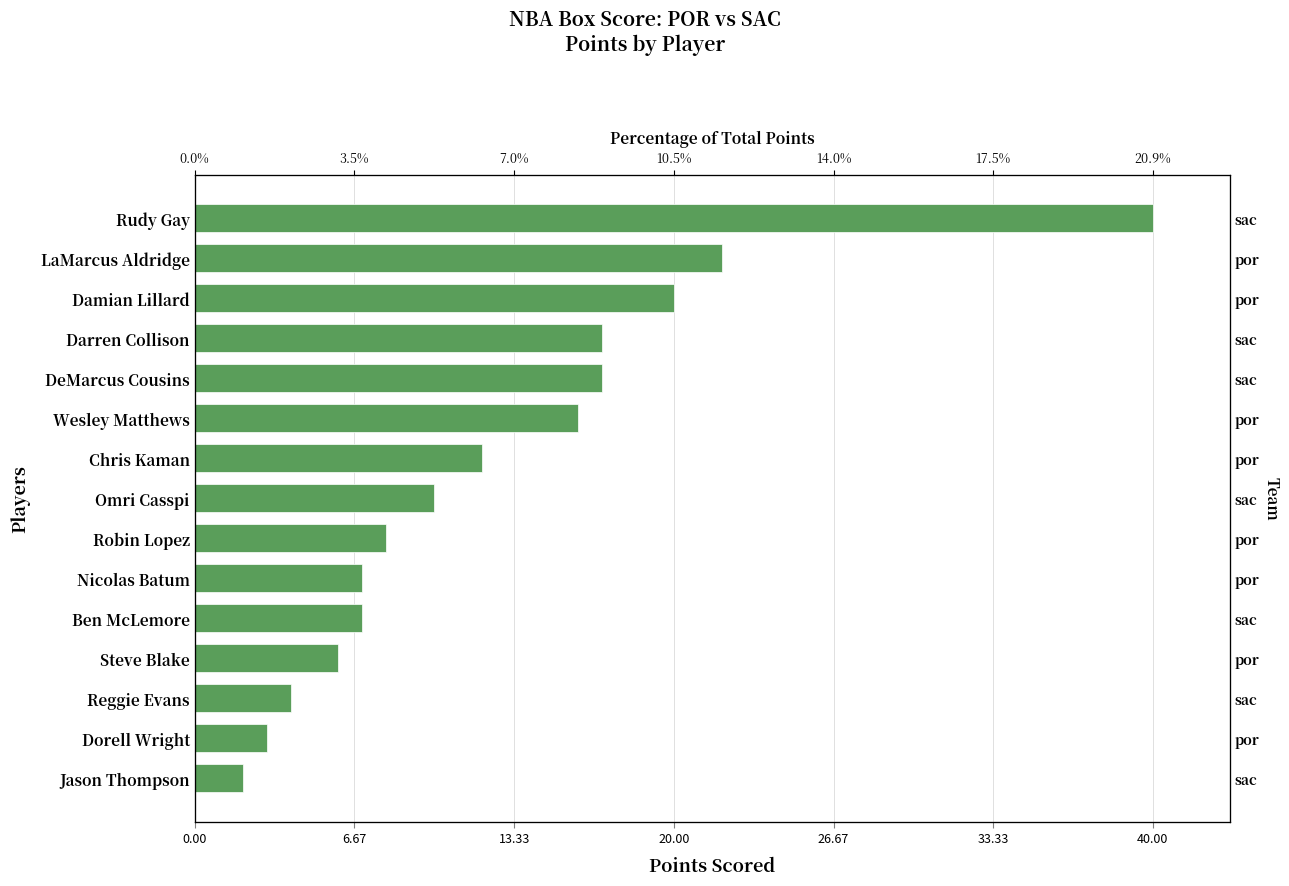

What is the difference between the second highest and second lowest values?

19